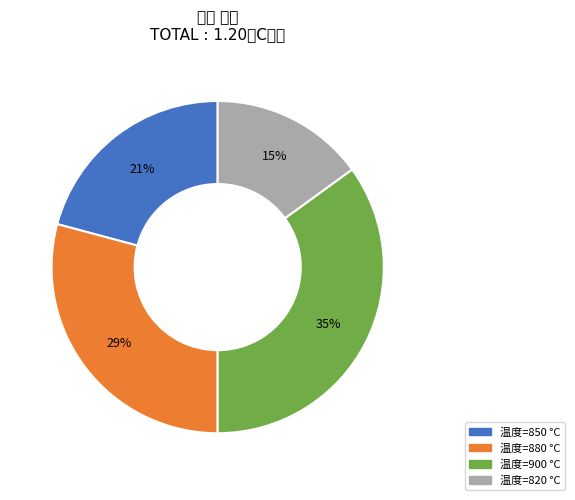

How many slices are in this pie chart?

4